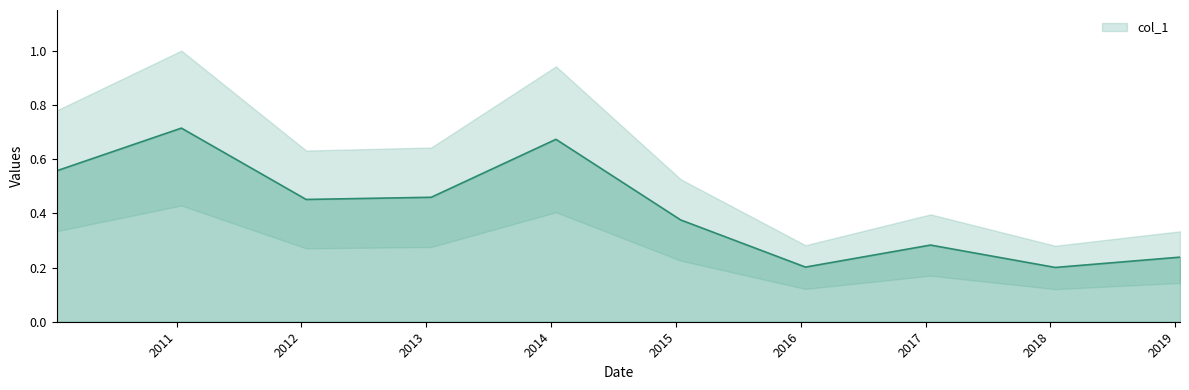

Between 2013-01-15 and 2016-01-15, which is larger?

2013-01-15